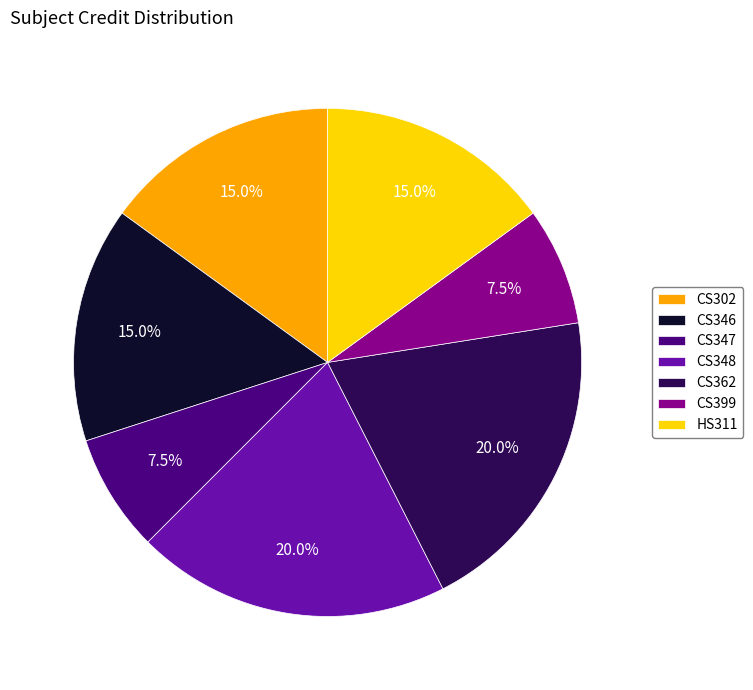

What is the ratio of the value at CS347 to the value at CS346?

0.5